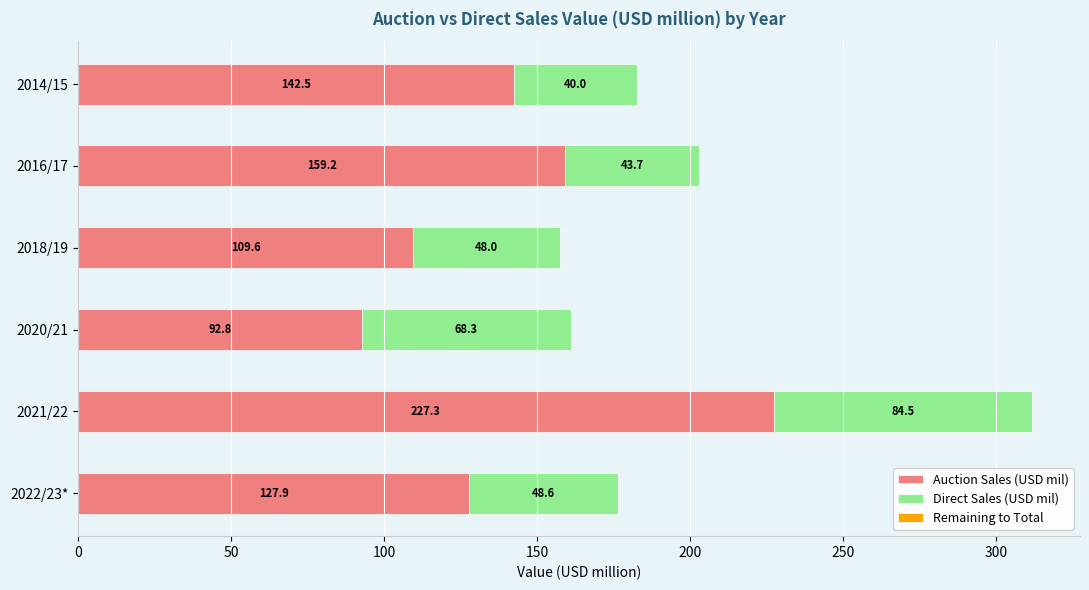

At which label is Auction Sales (USD mil) closest to 160?

2016/17